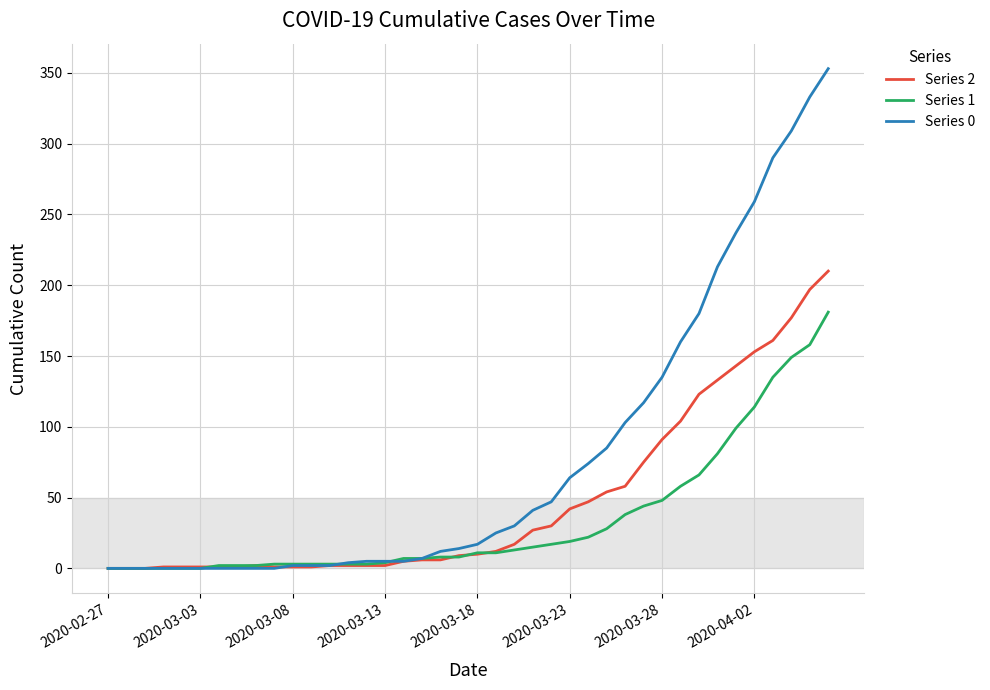

Which series has the widest spread of values?

Series 0